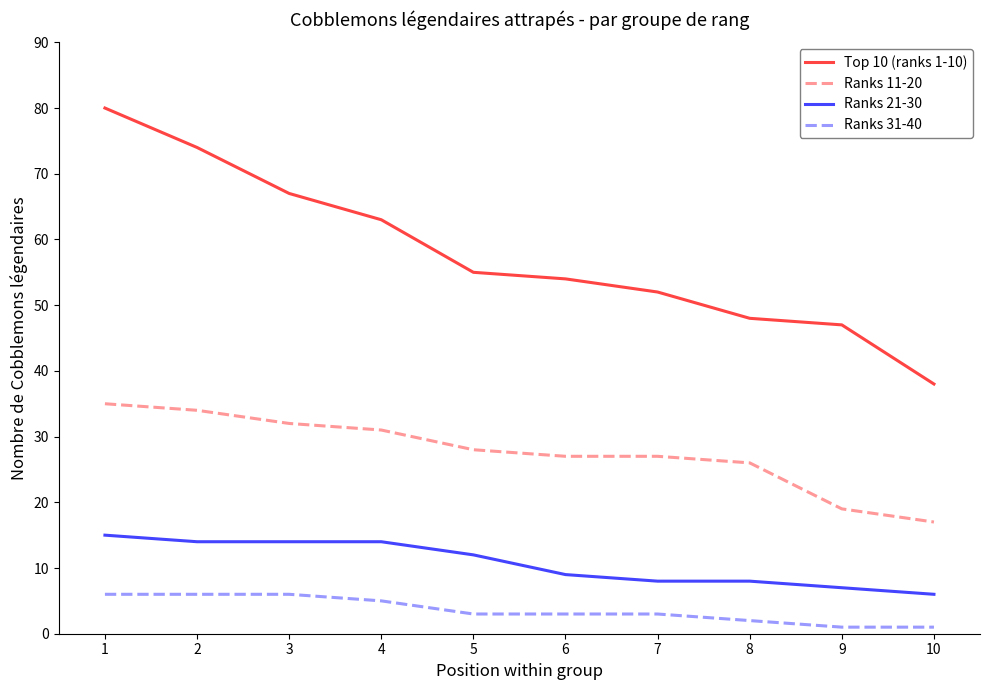

Is the value of Ranks 21-30 at 6 greater than the value of Top 10 (ranks 1-10) at 10?

No